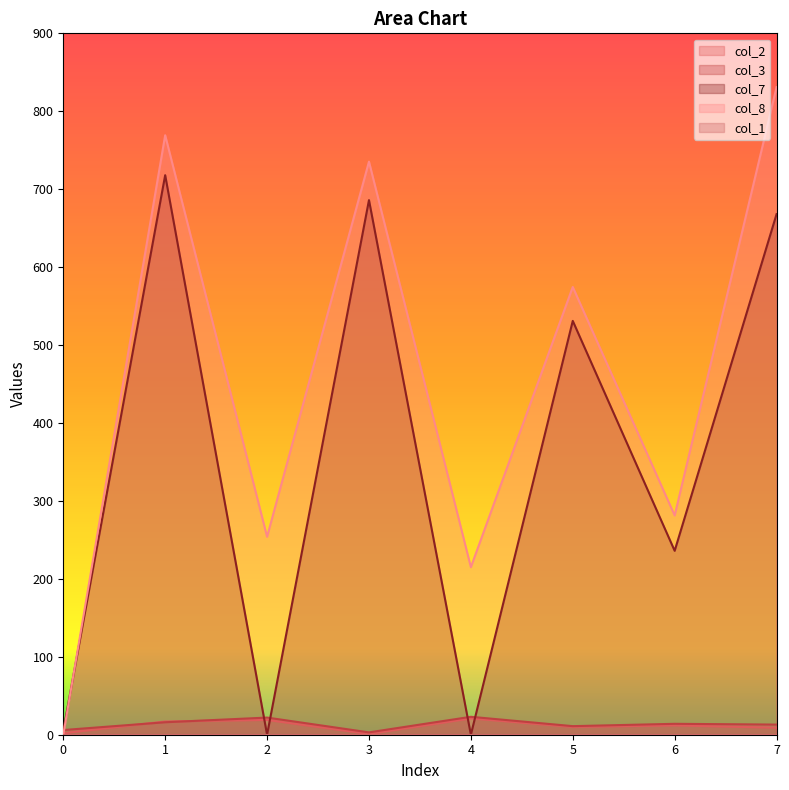

The value of col_7 at 6 is 101.8. True or false?

False